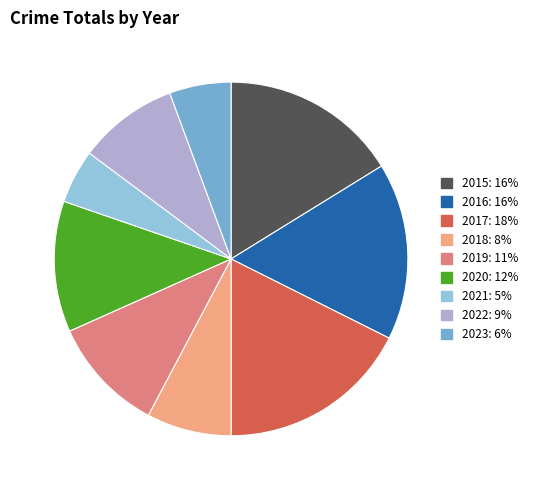

The 2017 slice represents 18% of the pie. True or false?

True